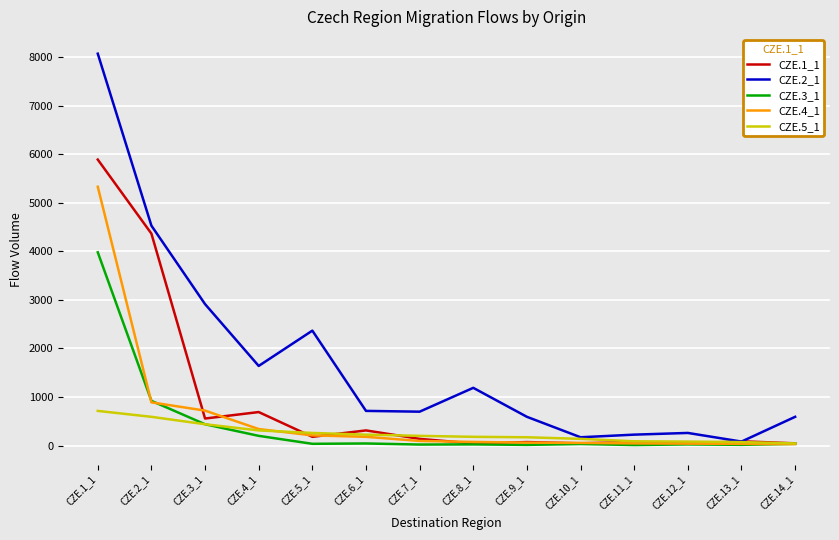

What is the difference between the CZE.3_1 values at CZE.11_1 and CZE.9_1?

3